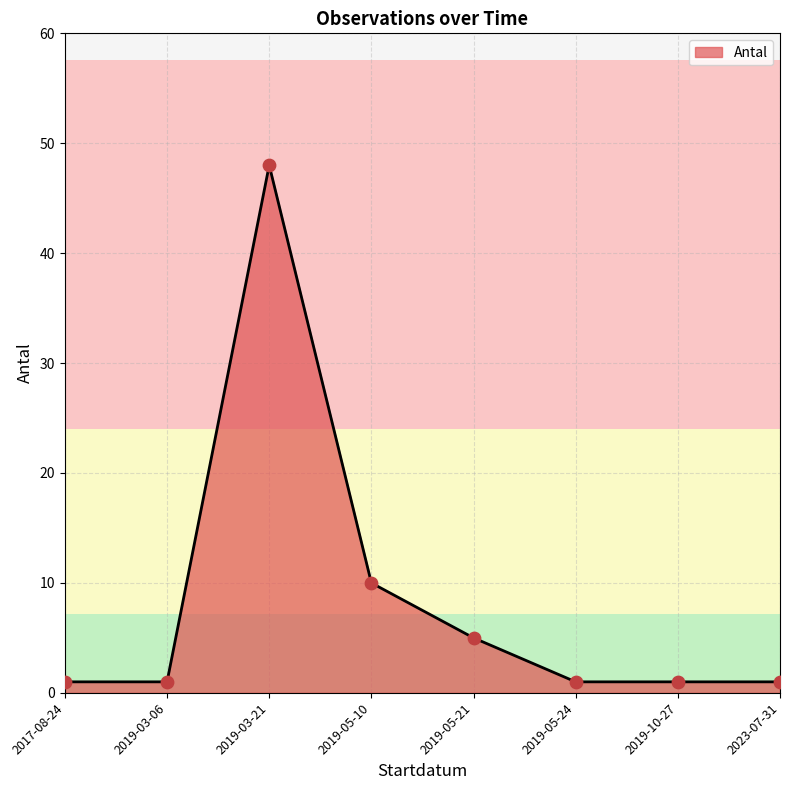

The chart shows a value of 10 at 2019-05-10. True or false?

True